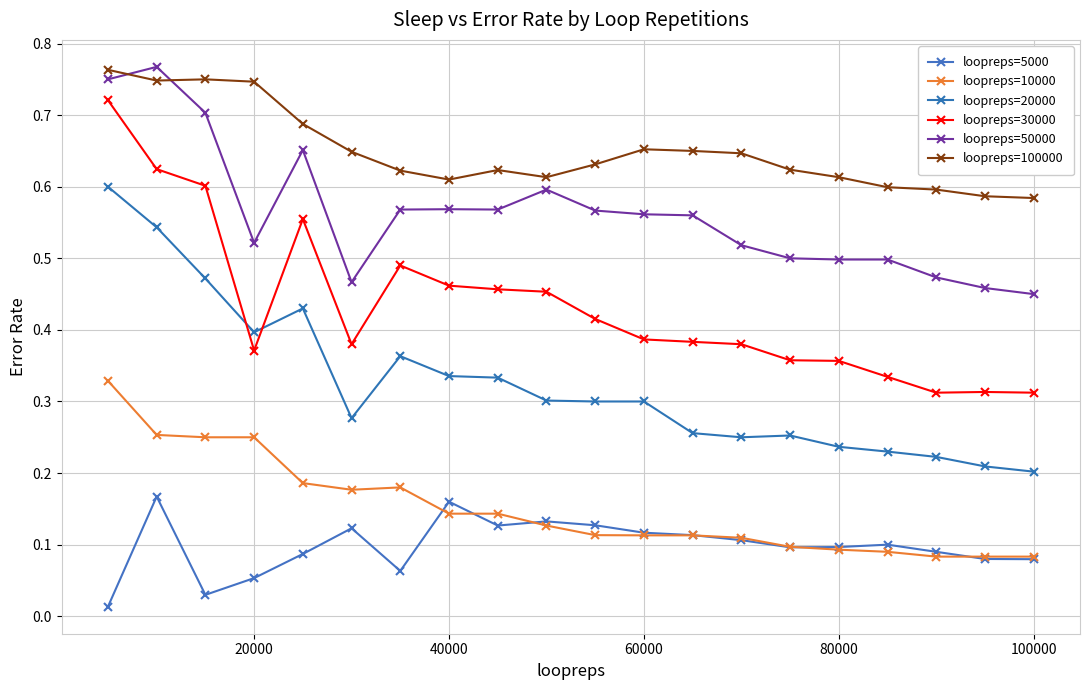

How many data points does each series have?

20